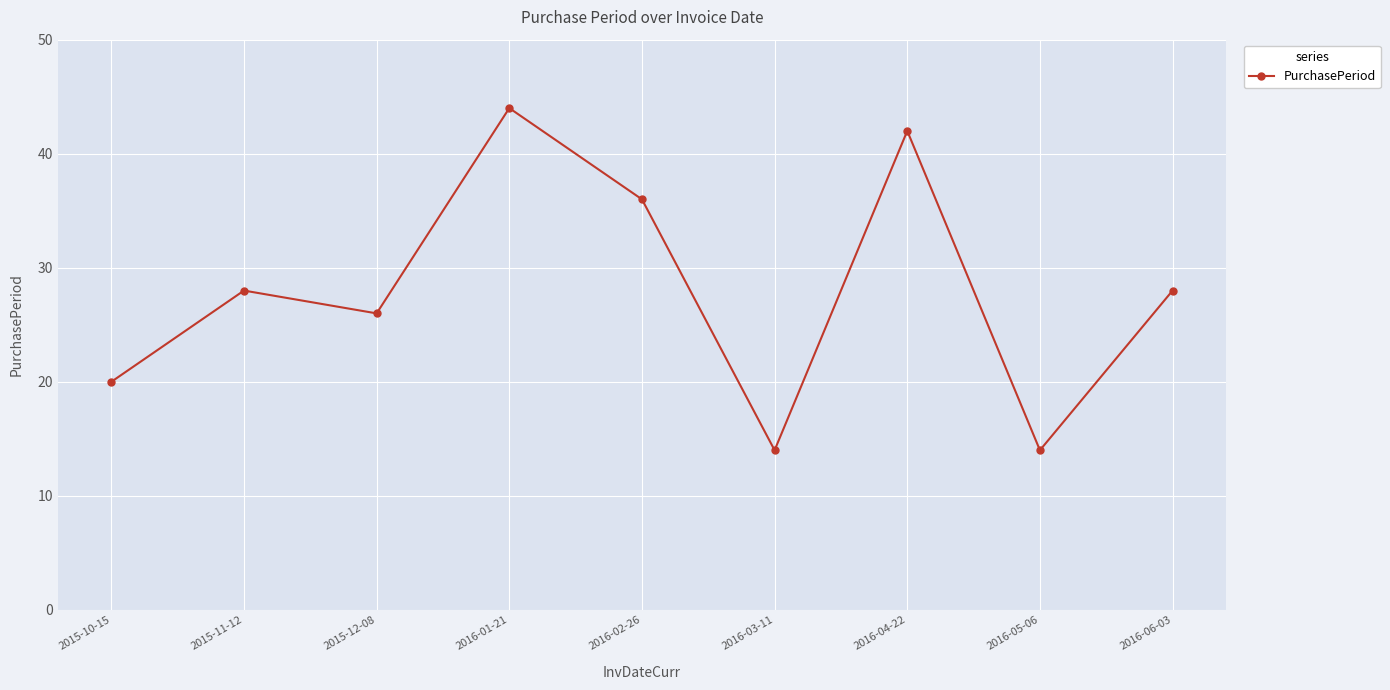

True or false: the data shows 42 at 2016-04-22.

True